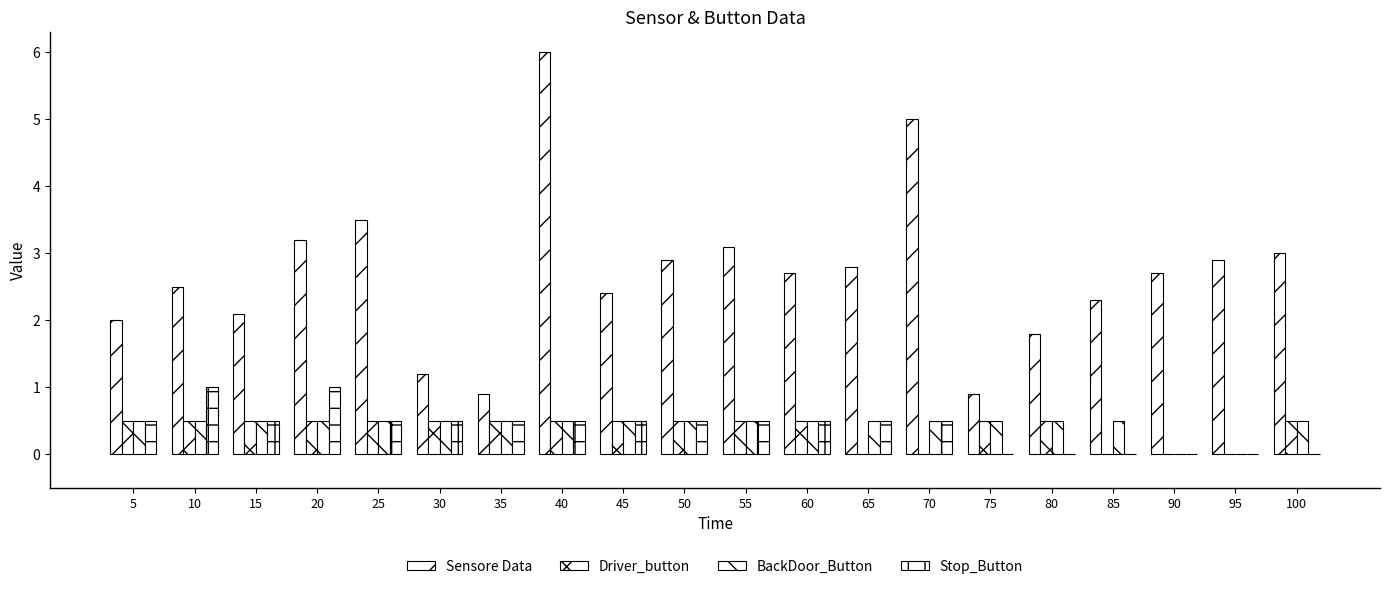

The BackDoor_Button series shows 0.9 at 75. True or false?

False